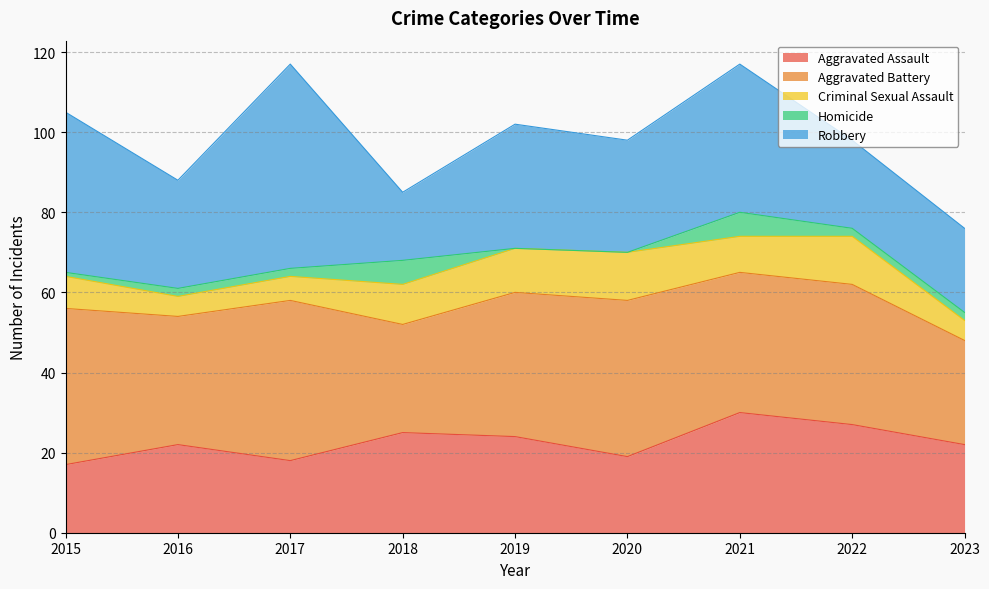

Where is the first local minimum for Aggravated Battery?

2016